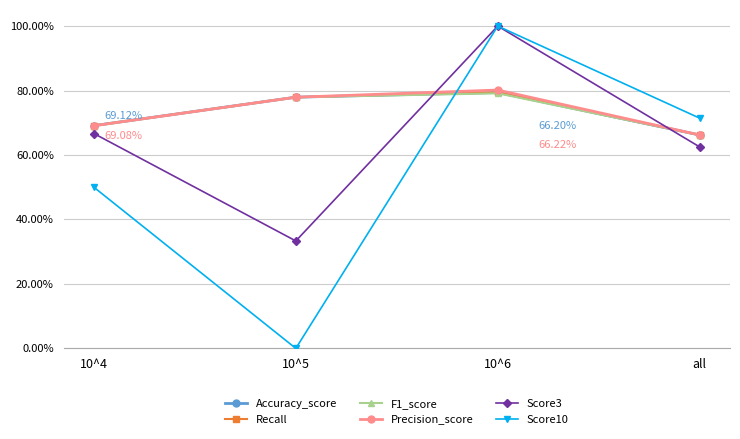

Is this an area chart (filled region under the line)?

No